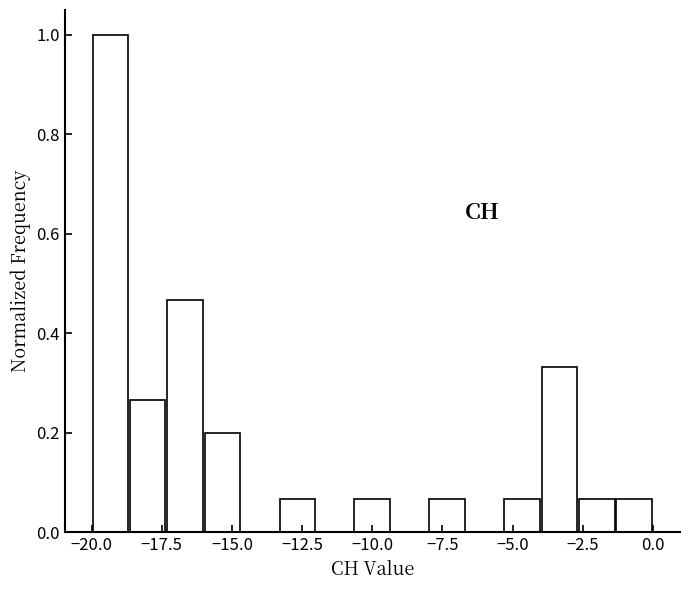

Read against the x-axis, roughly where is the centre of the tallest bar?

-19.5